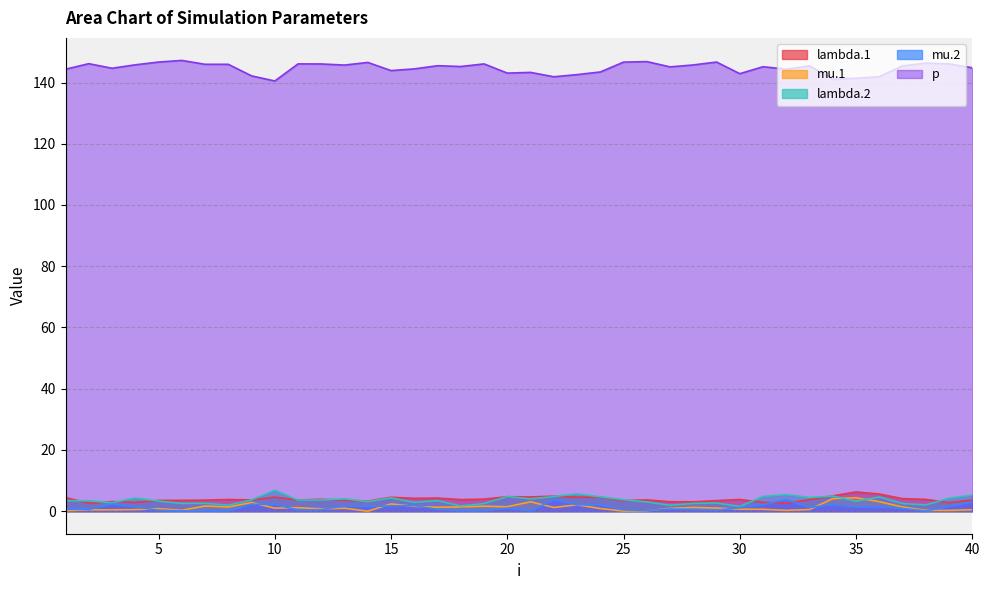

True or false: mu.1 has more than 0 points higher than both neighbors.

True